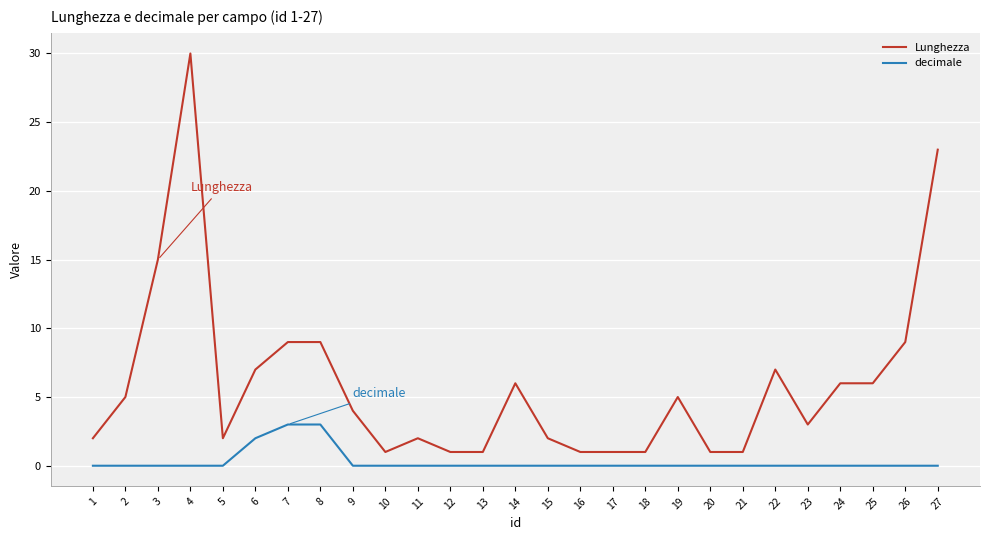

Which series has the widest spread of values?

Lunghezza